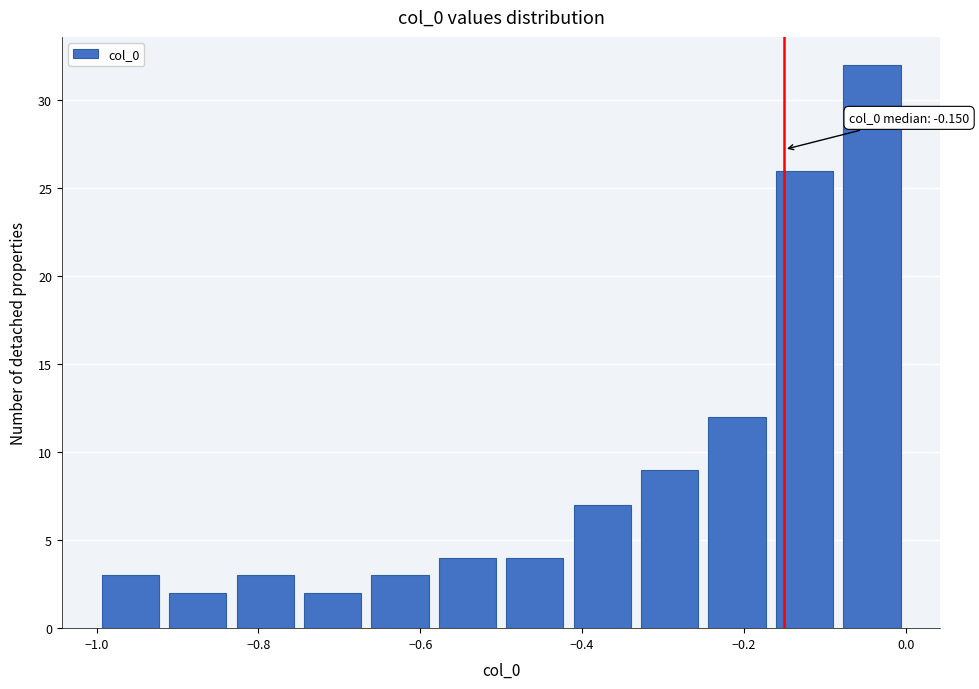

Over which range of the x-axis is the bar tallest?

-0.08 to 0.00